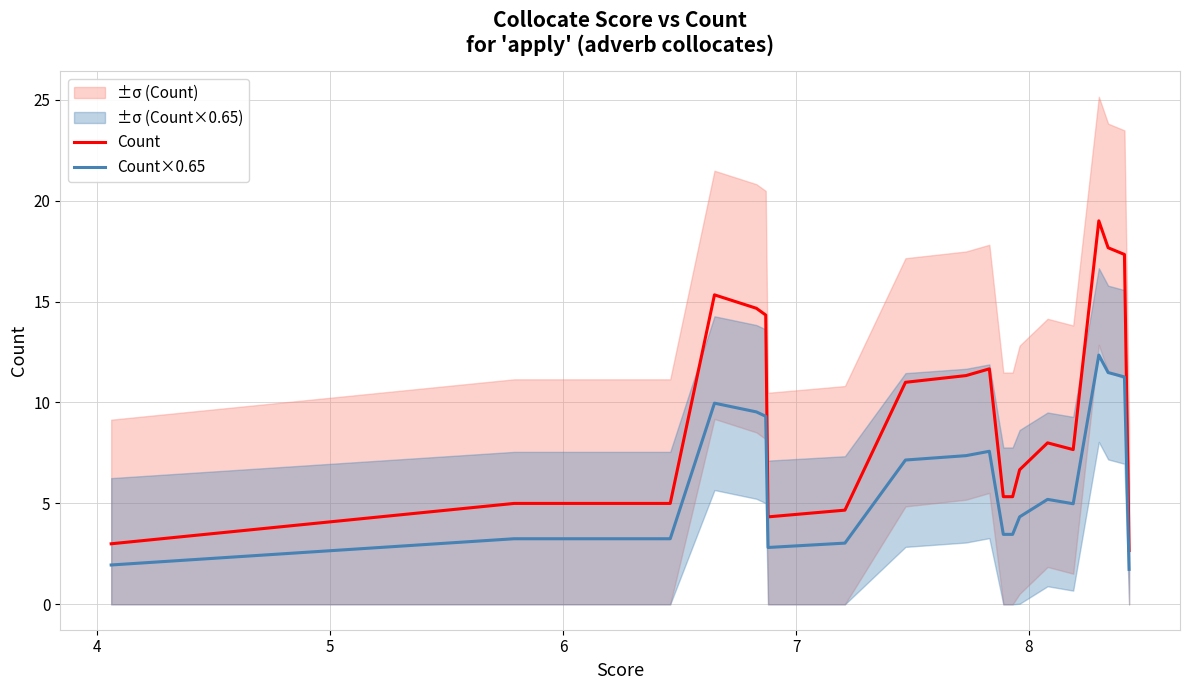

True or false: Count and Count×0.65 intersect in this chart.

False